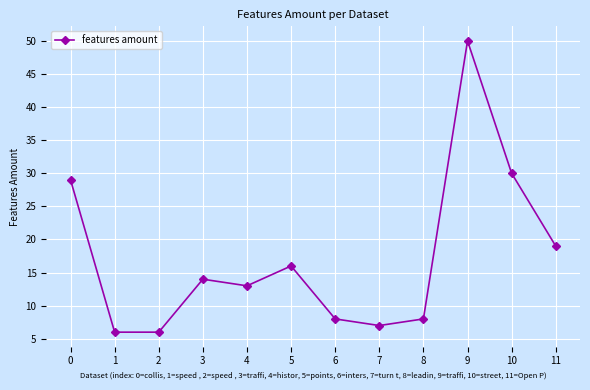

What is the maximum value shown in the chart?

50